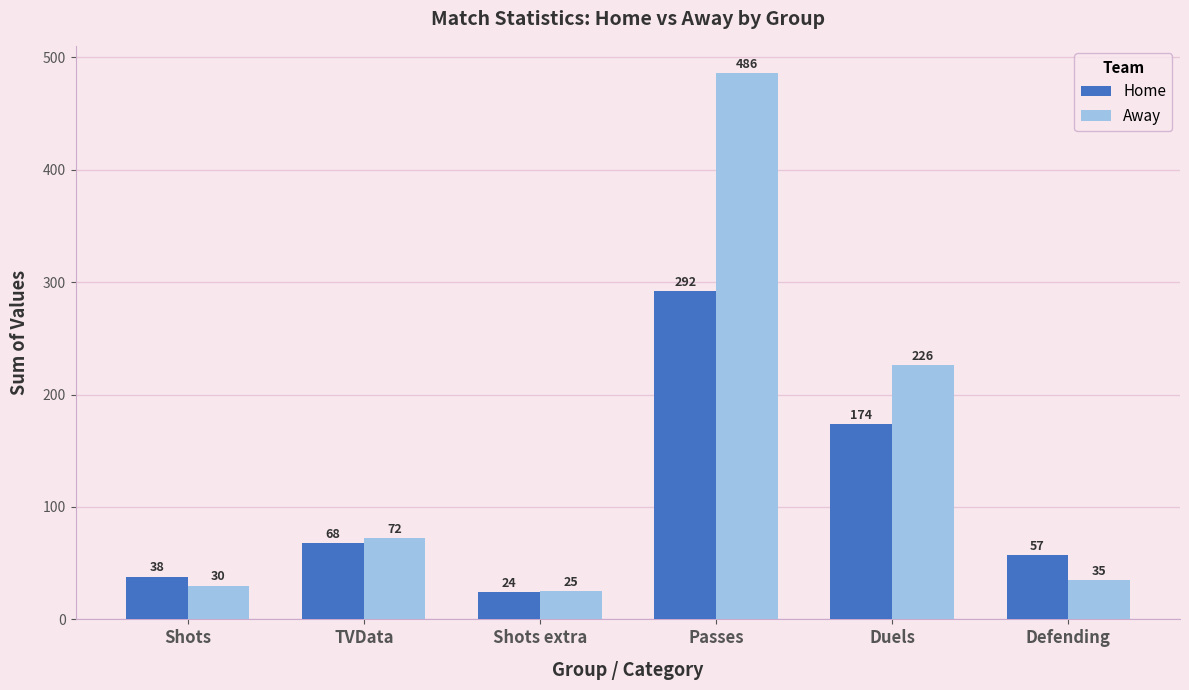

What is the total value across all series at Shots?

68